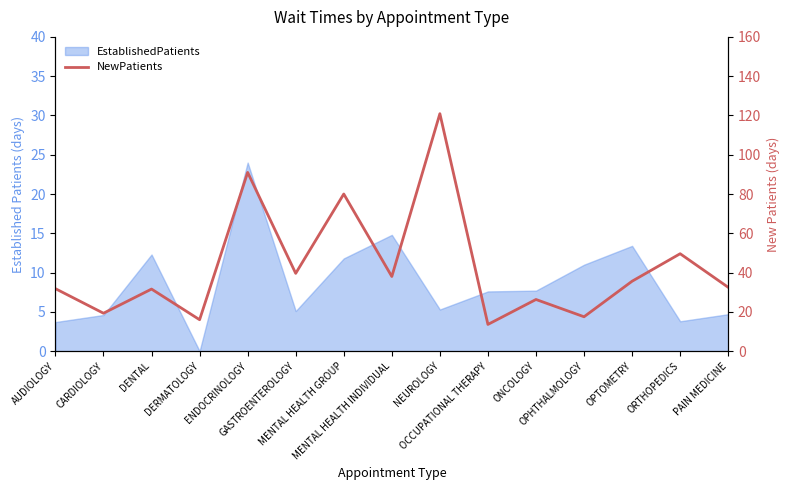

Which label corresponds to the largest value in the chart?

NEUROLOGY